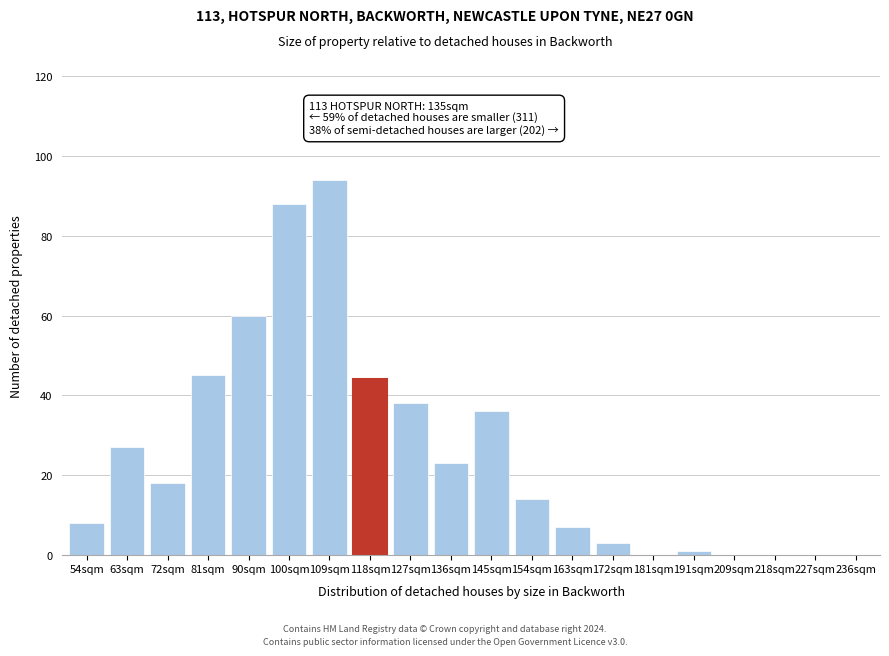

Reading left to right, list all the values displayed in this chart.

54sqm=8	63sqm=27	72sqm=18	81sqm=45	90sqm=60	100sqm=88	109sqm=94	118sqm=44	127sqm=38	136sqm=23	145sqm=36	154sqm=14	163sqm=7	172sqm=3	181sqm=0	191sqm=1	209sqm=0	218sqm=0	227sqm=0	236sqm=0